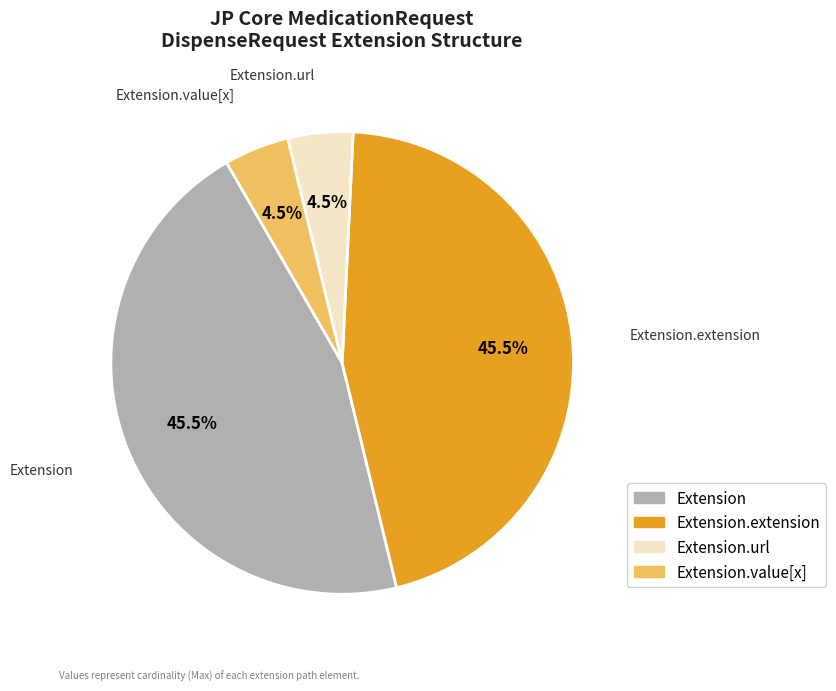

Is there a majority slice in this chart?

No